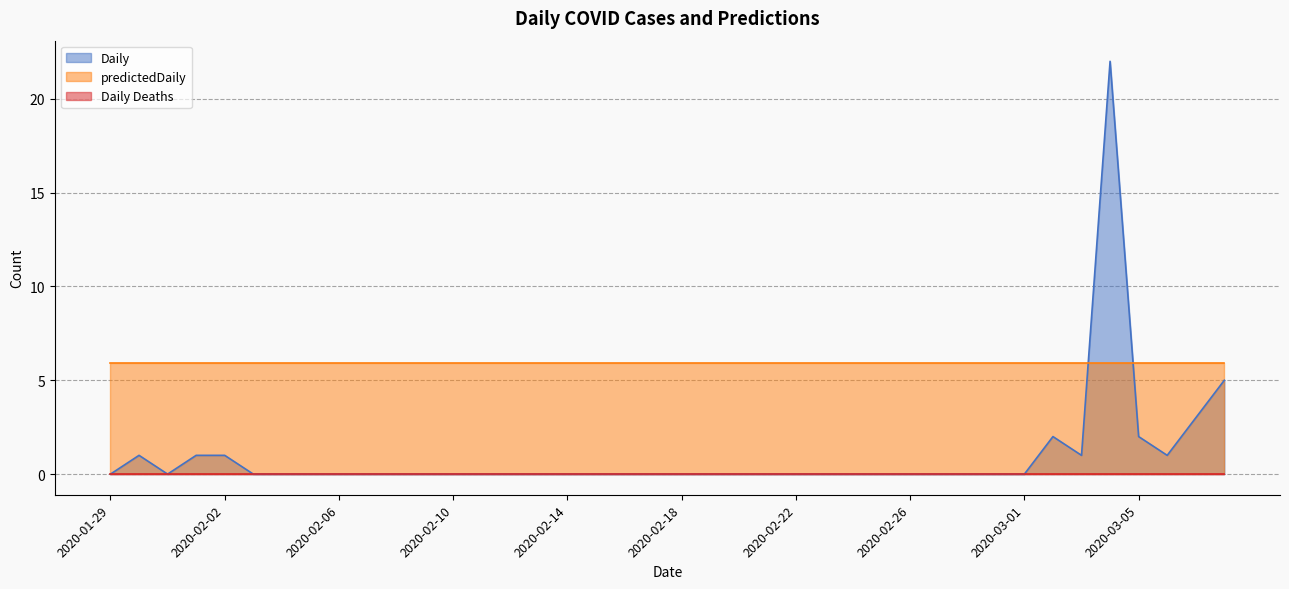

Is it true that Daily equals 0.0 at 2020-02-11?

True